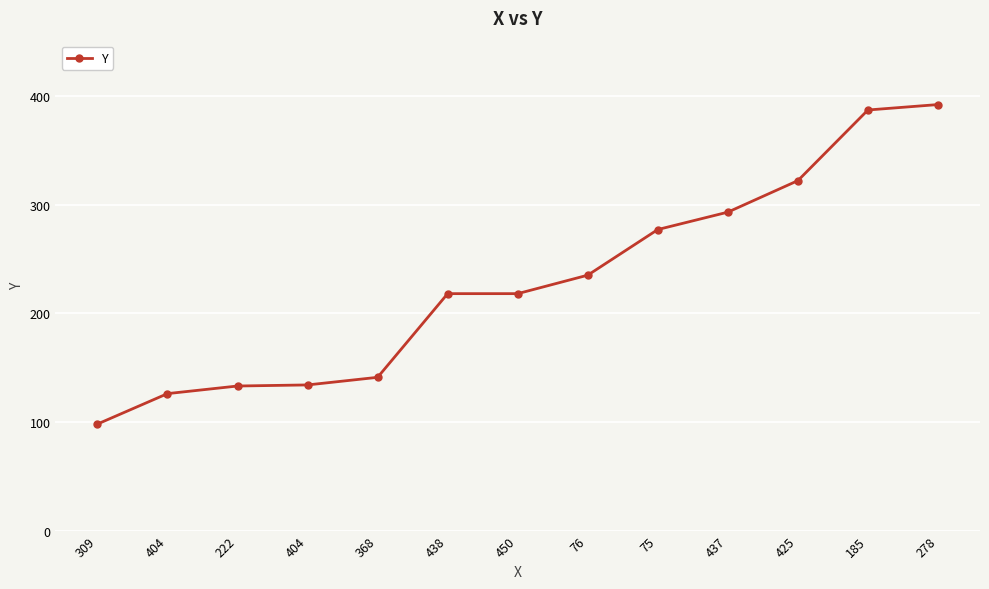

How many data points are less than 218?

5